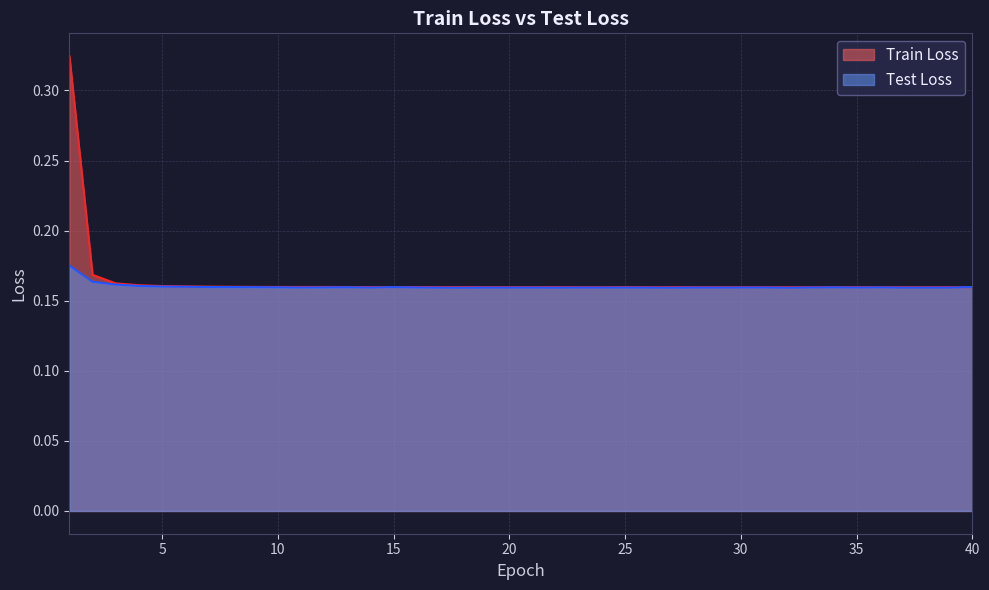

What are all the series names shown in the legend?

Train Loss, Test Loss